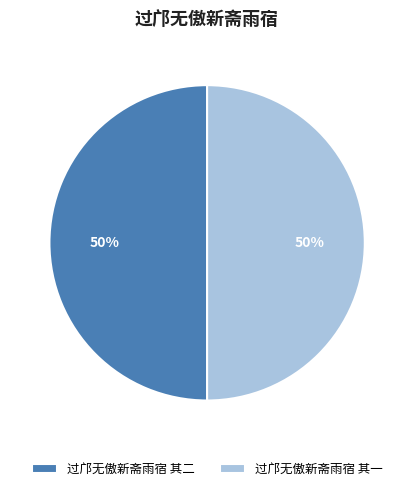

To the nearest percent, what percentage of the pie is 过邝无傲新斋雨宿 其二?

50%